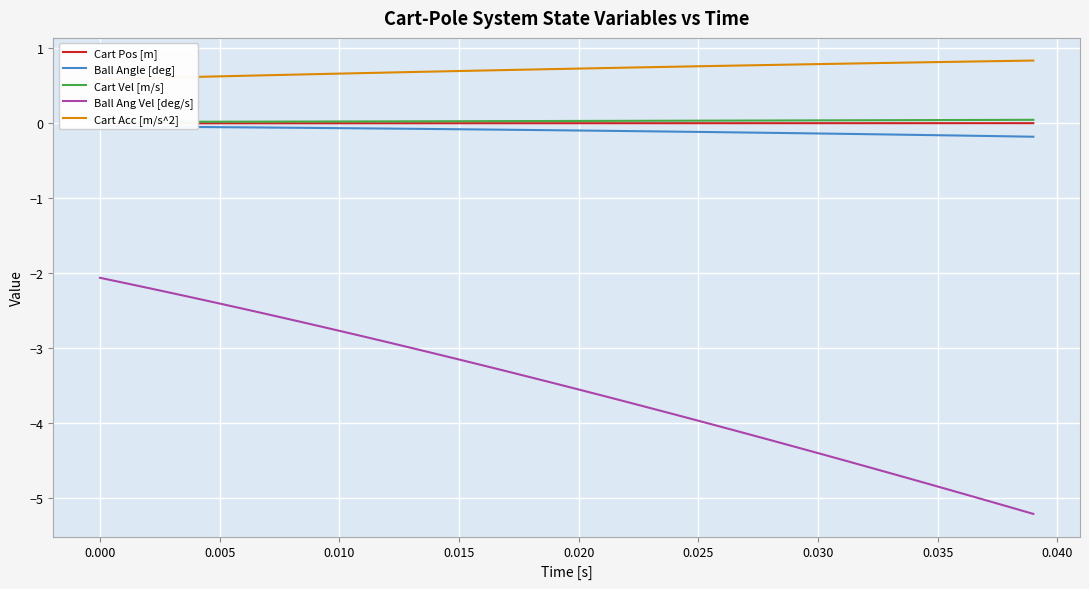

How many data points in Ball Ang Vel [deg/s] are above -3?

14